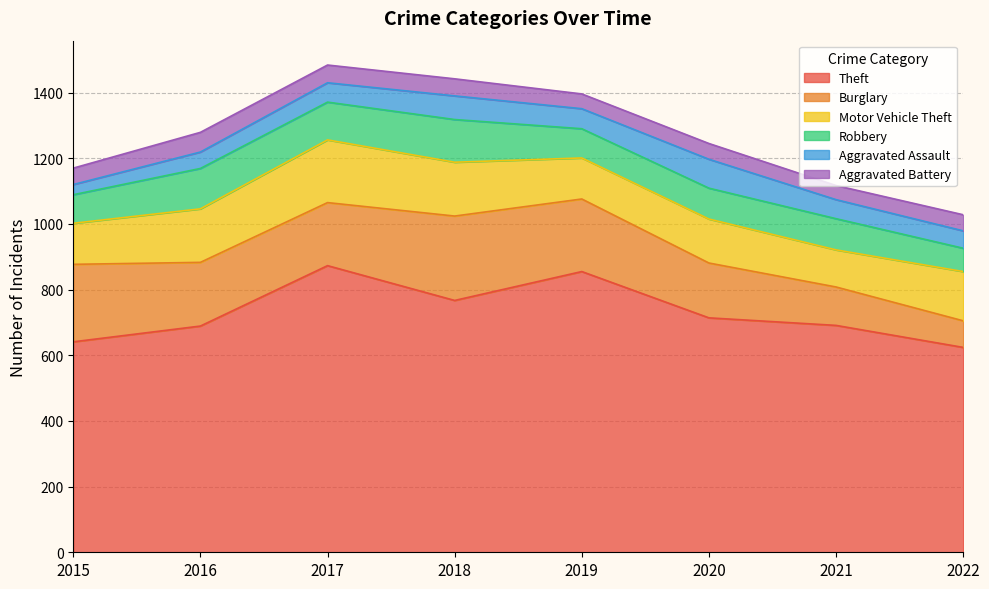

What is the total value across all series at 2020?

1245